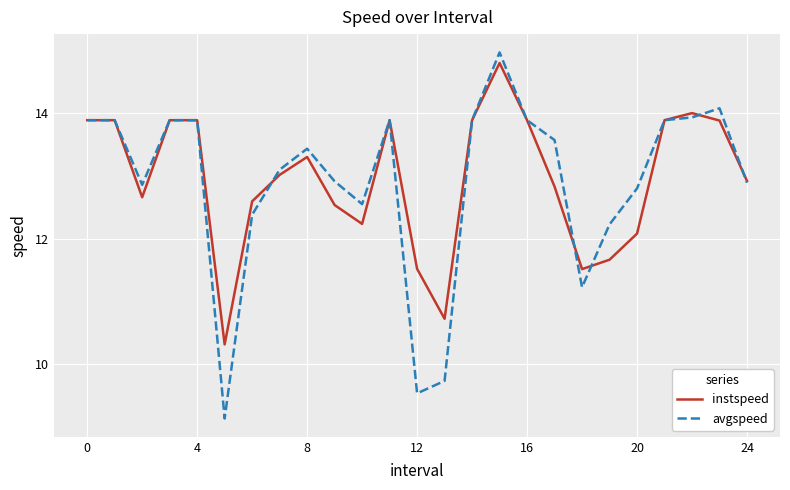

What is the smallest value displayed?

9.1